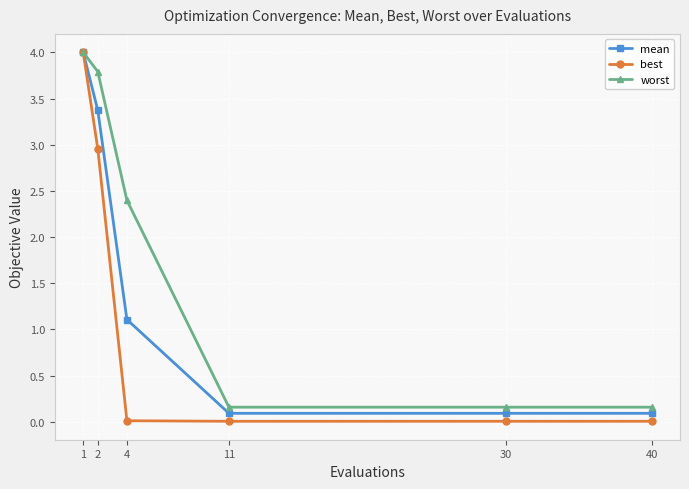

Which series has the largest range (max minus min)?

best